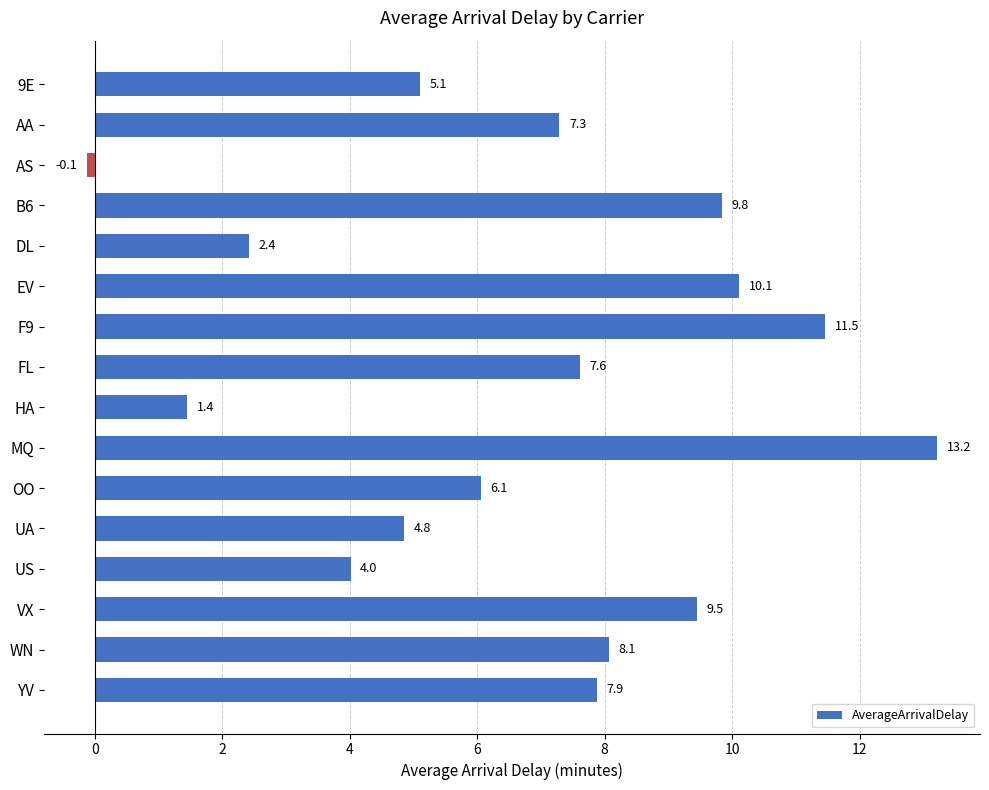

What is the label of the 9th bar from the bottom?

FL